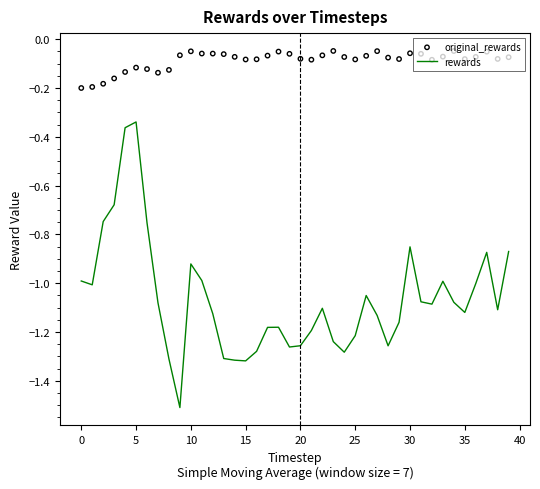

What are all the series names shown in the legend?

rewards, original_rewards